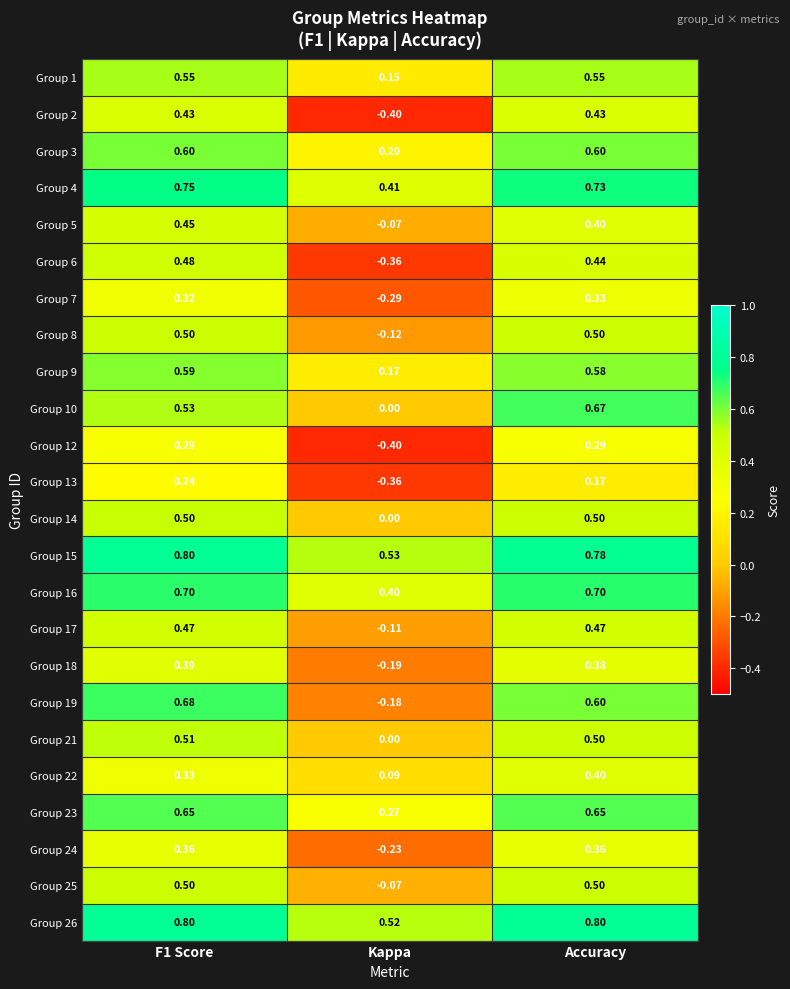

Is the value of Group 4 at Kappa greater than the value of Group 16 at Kappa?

Yes